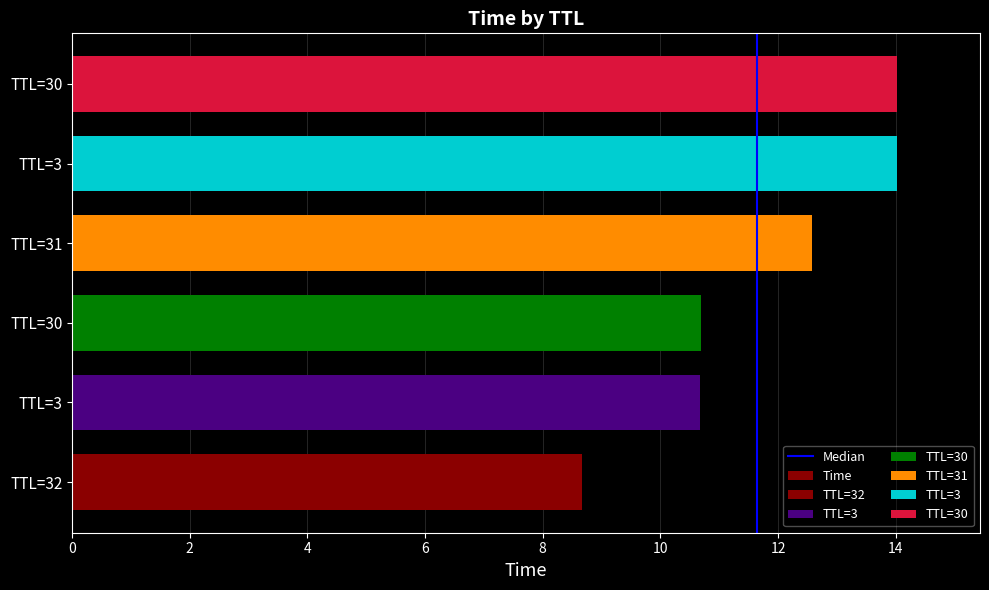

What is the label of the 3rd bar from the left?

TTL=30